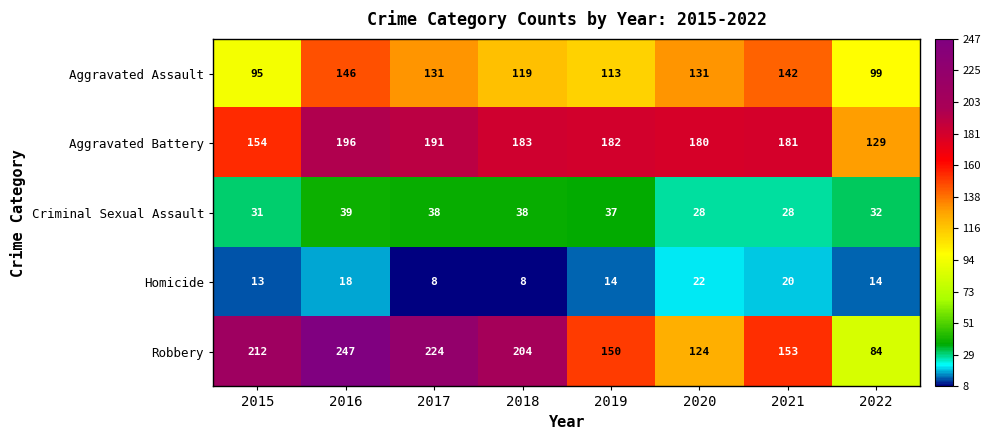

The value of Criminal Sexual Assault at 2016 is 22. True or false?

False